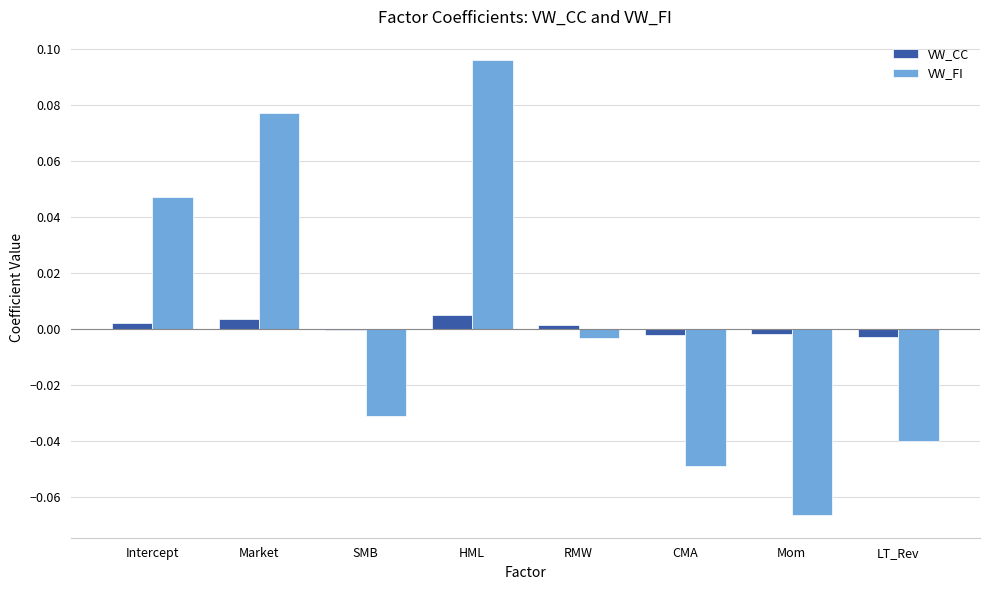

True or false: VW_CC has a value of 0.0 at RMW.

True